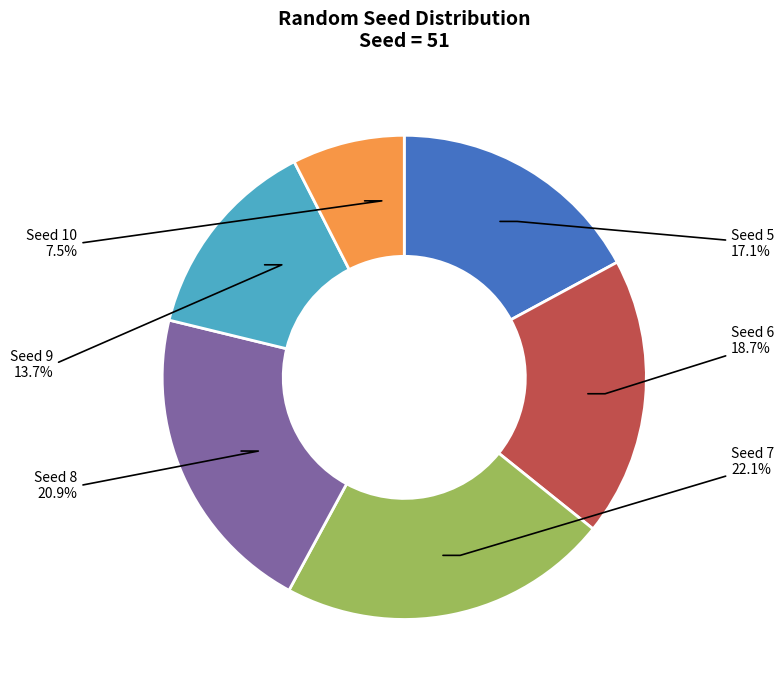

Is there any slice that represents more than half of the pie?

No